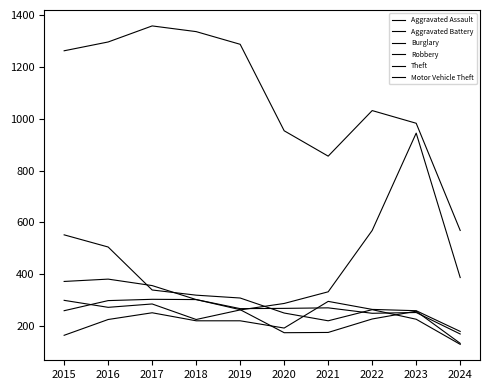

The value of Aggravated Battery at 2020 is 268. True or false?

True